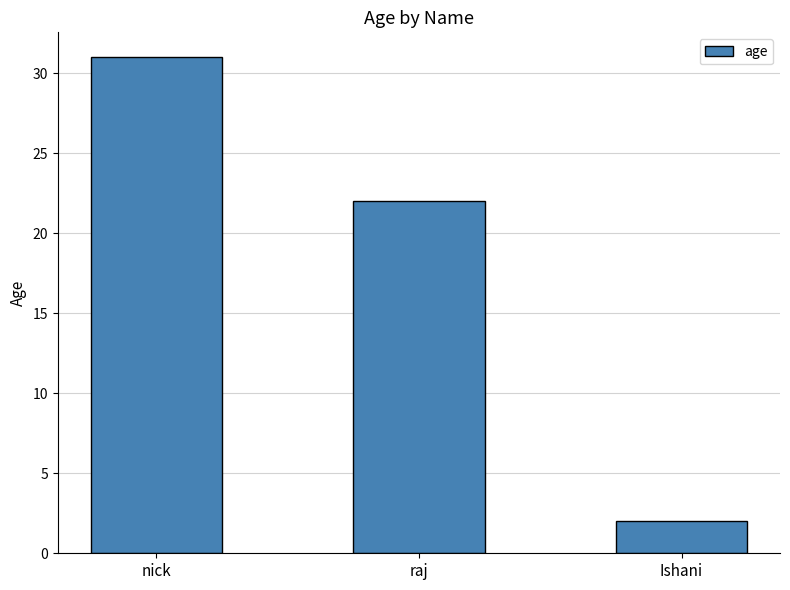

Reading left to right, list all the values displayed in this chart.

nick=31	raj=22	Ishani=2